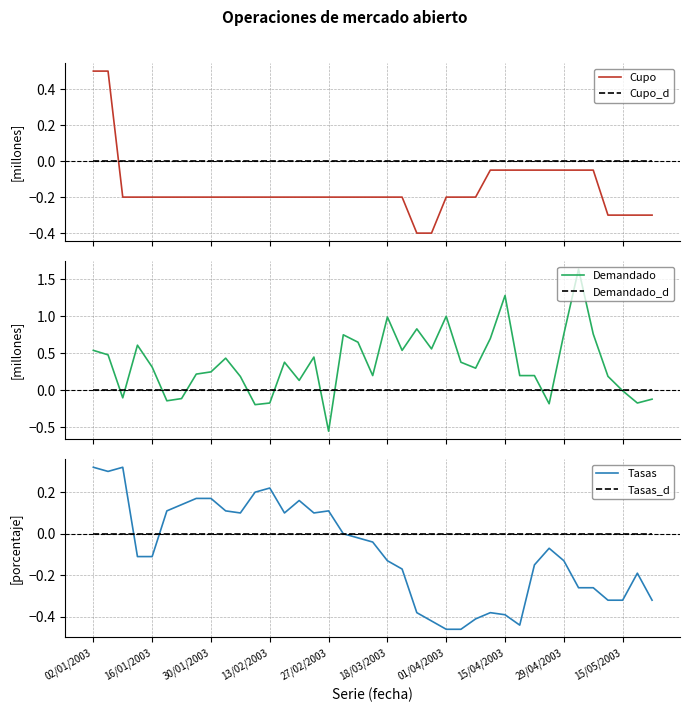

How many lines are shown in the chart?

6